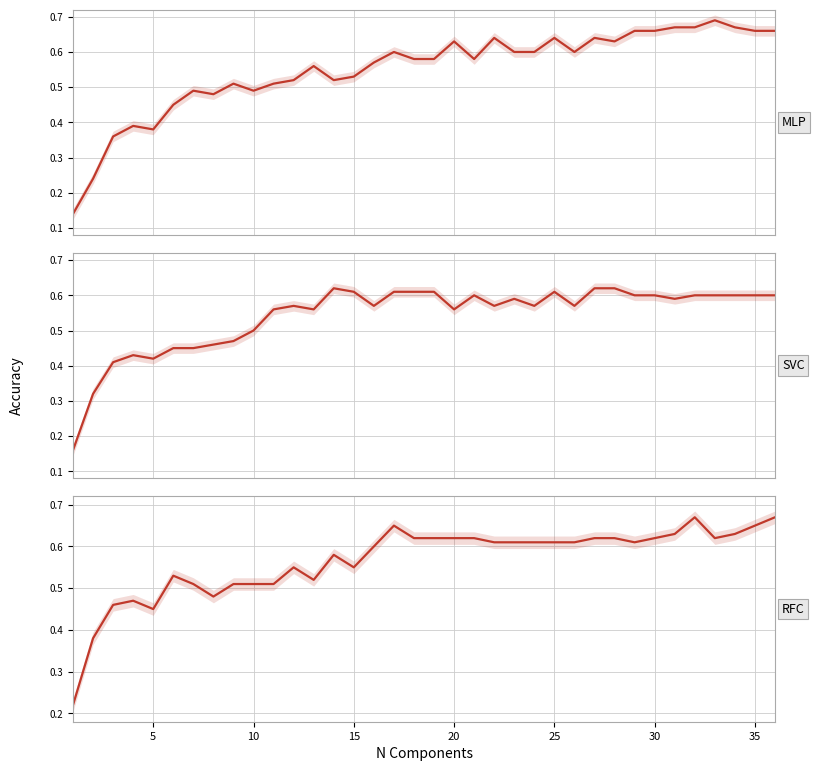

List the series in order of their overall mean, lowest first.

SVC, MLP, RFC